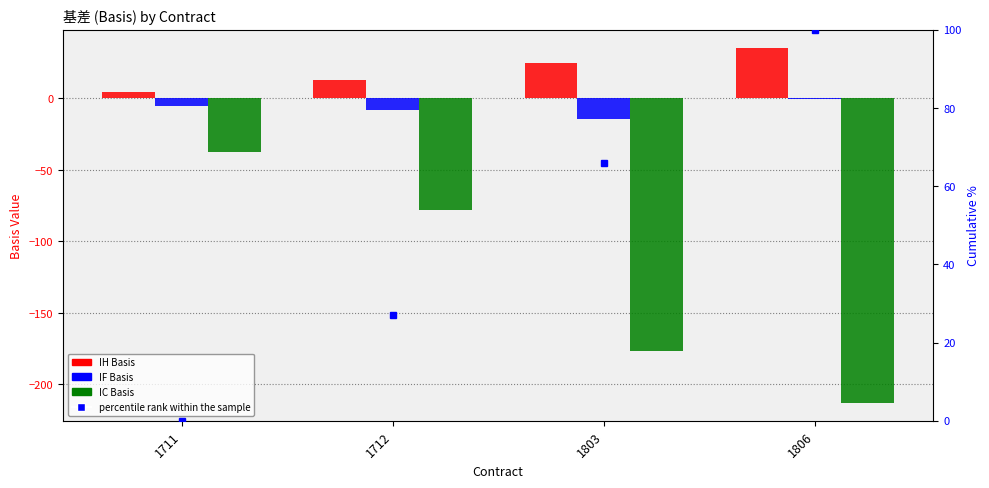

What is the sum of the percentile rank within the sample values at 1711 and 1712?

27.1